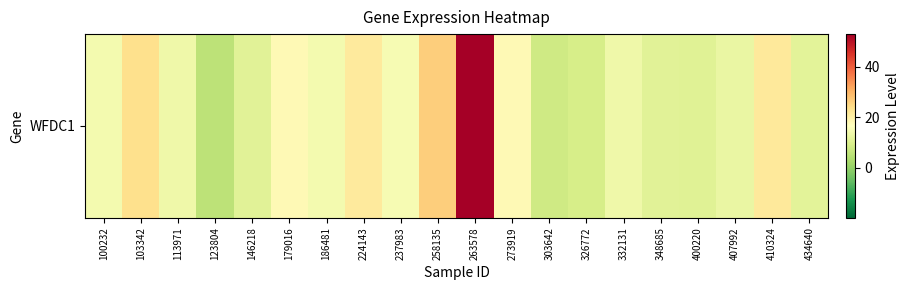

Count the number of values greater than 14.

10